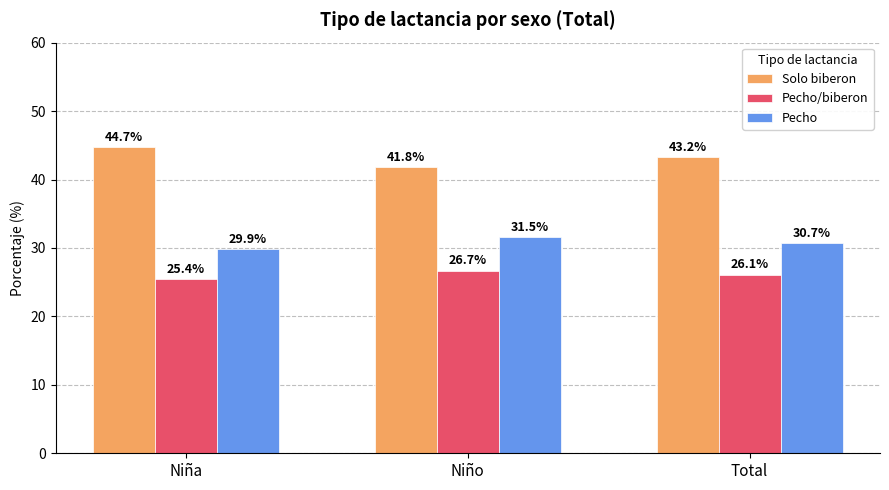

What is the value of the Pecho/biberon bar at the 3rd from the left?

26.1